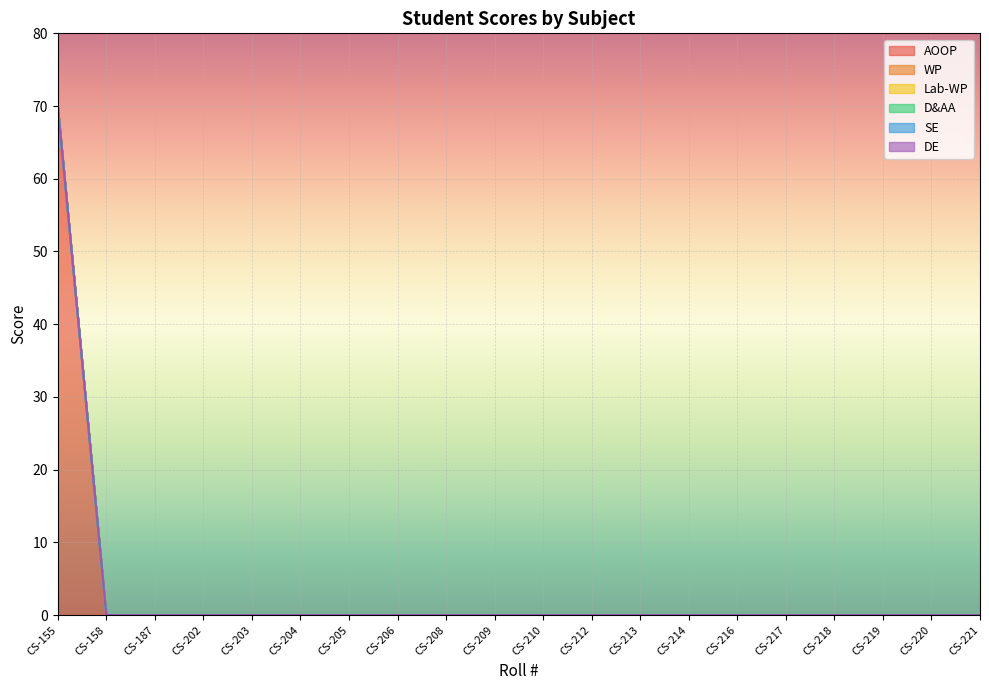

True or false: AOOP and Lab-WP cross at least once.

False